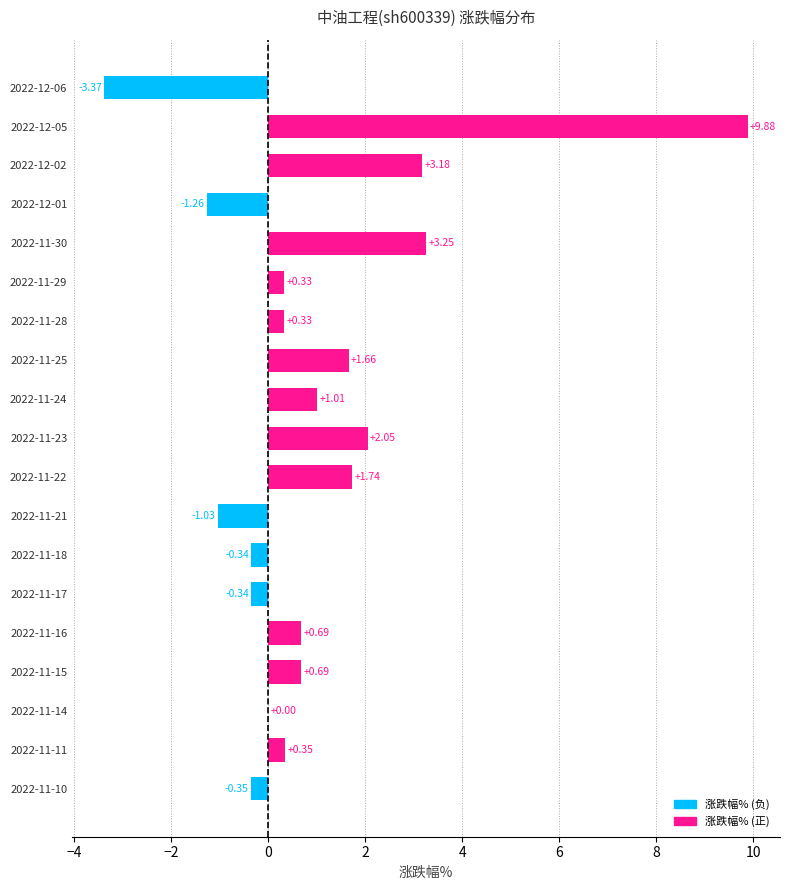

What is the sum of the values at 2022-11-30 and 2022-11-15?

3.9